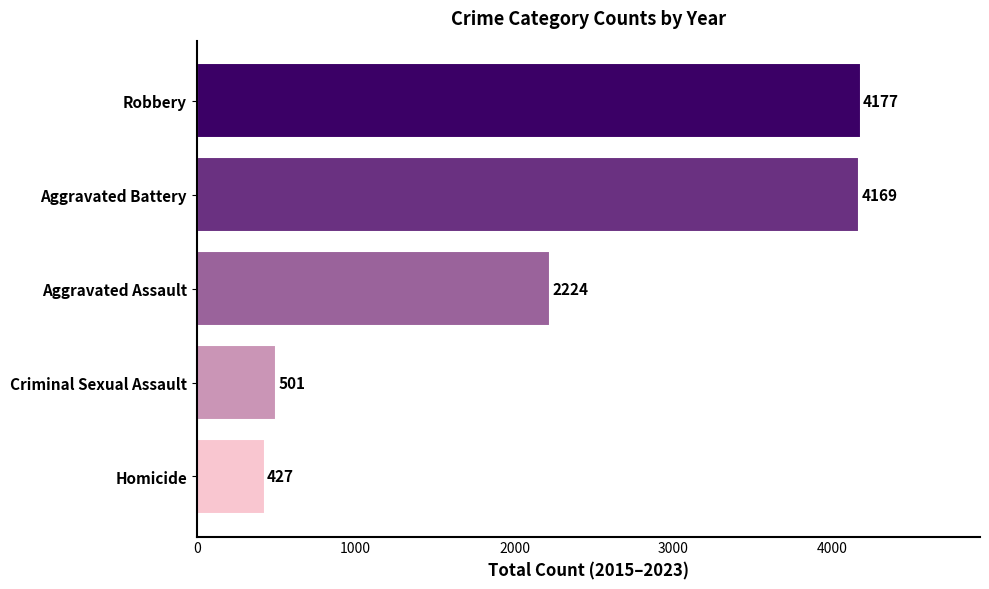

List the labels in order of value, smallest first.

Homicide, Criminal Sexual Assault, Aggravated Assault, Aggravated Battery, Robbery